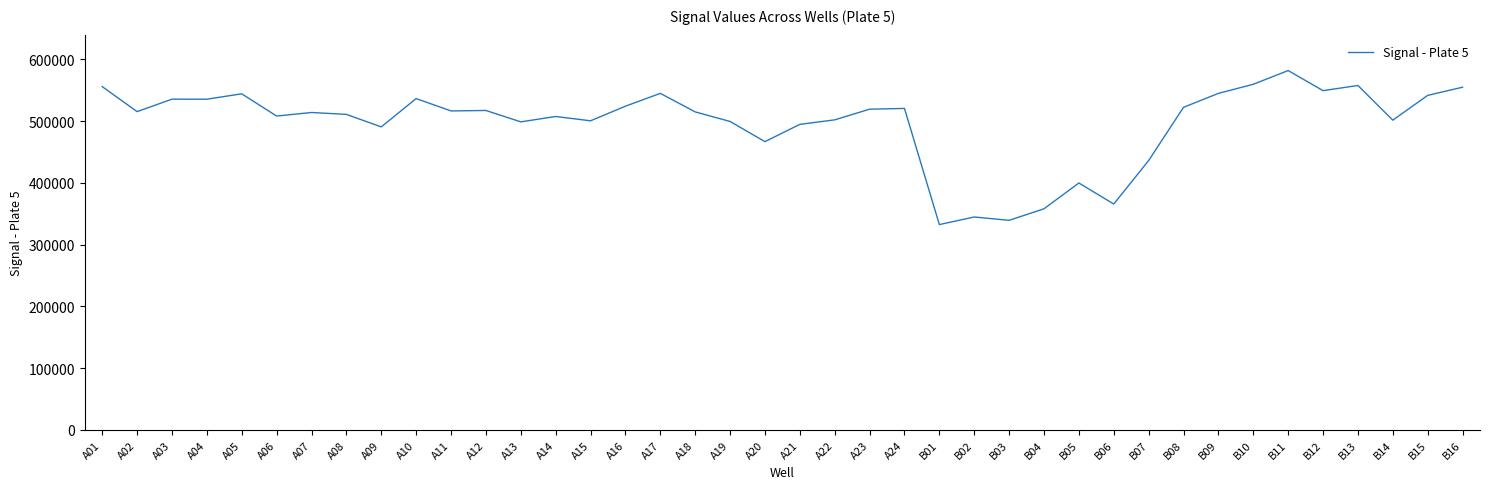

Where is the first local minimum?

A02